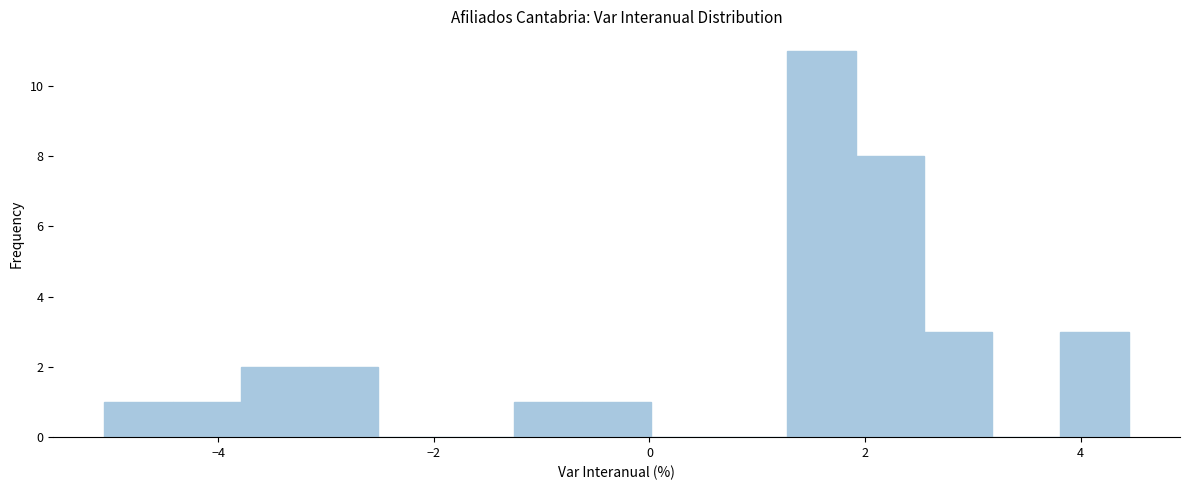

Read against the x-axis, roughly where is the centre of the tallest bar?

1.6